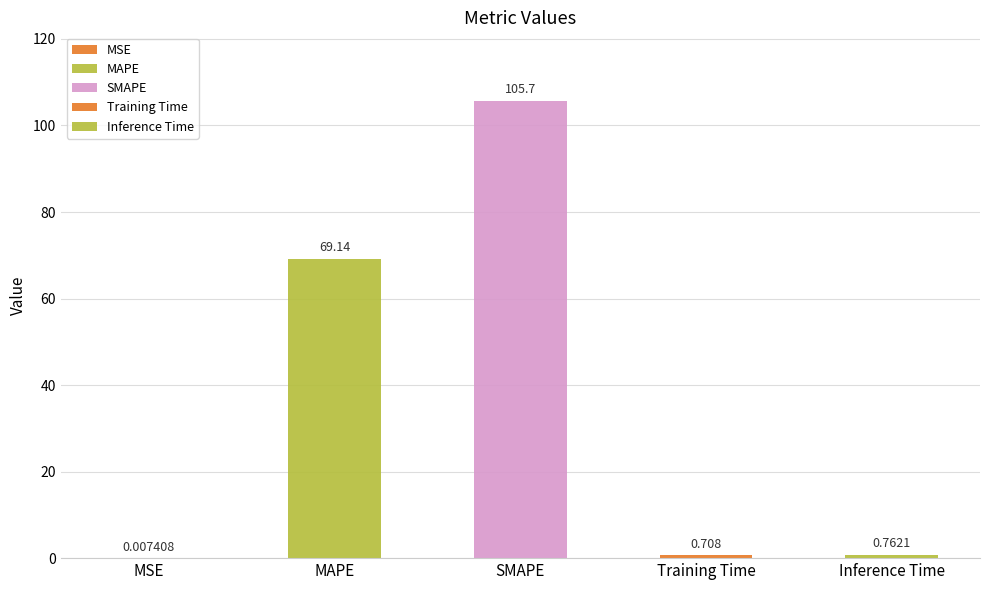

Which has a higher value, Training Time or SMAPE?

SMAPE